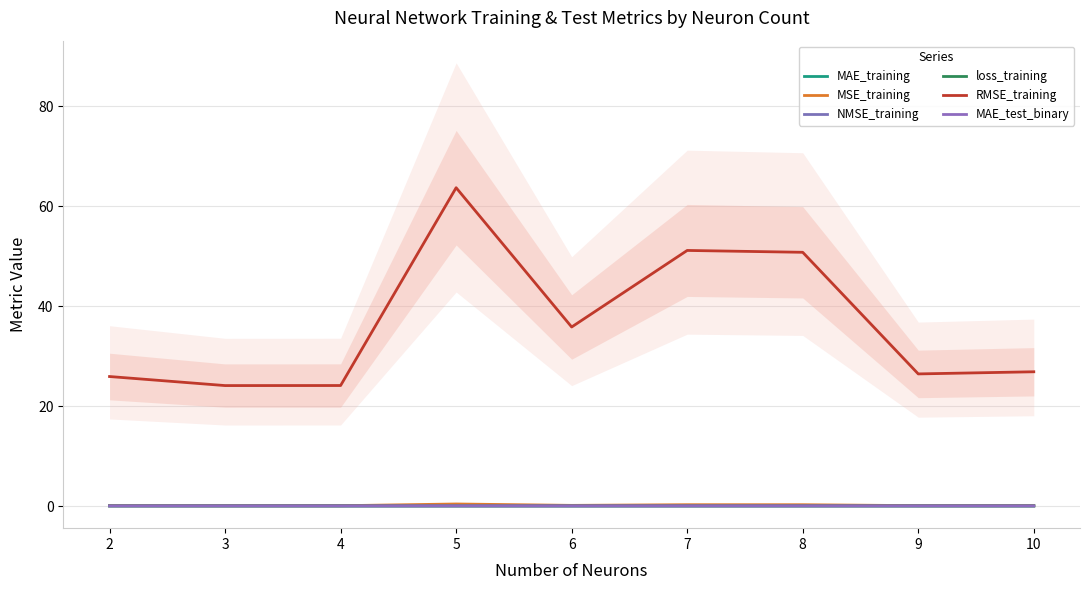

Which series has the widest spread of values?

RMSE_training